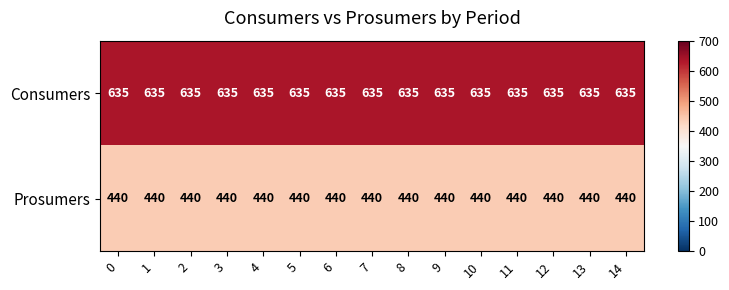

The value of Consumers at 0 is 986. True or false?

False